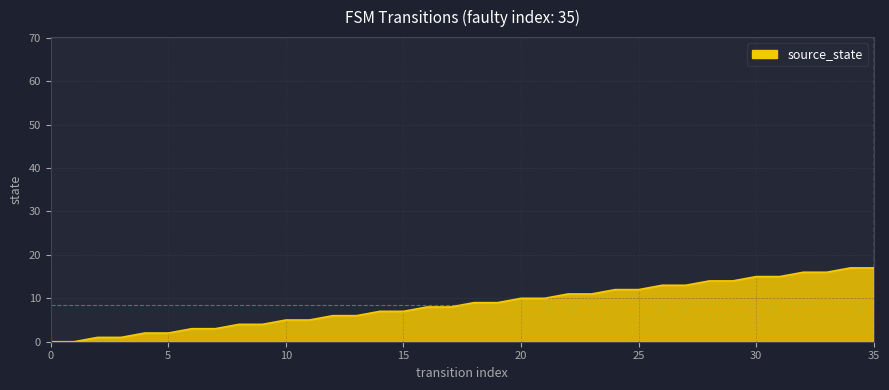

What is the greatest value displayed?

17